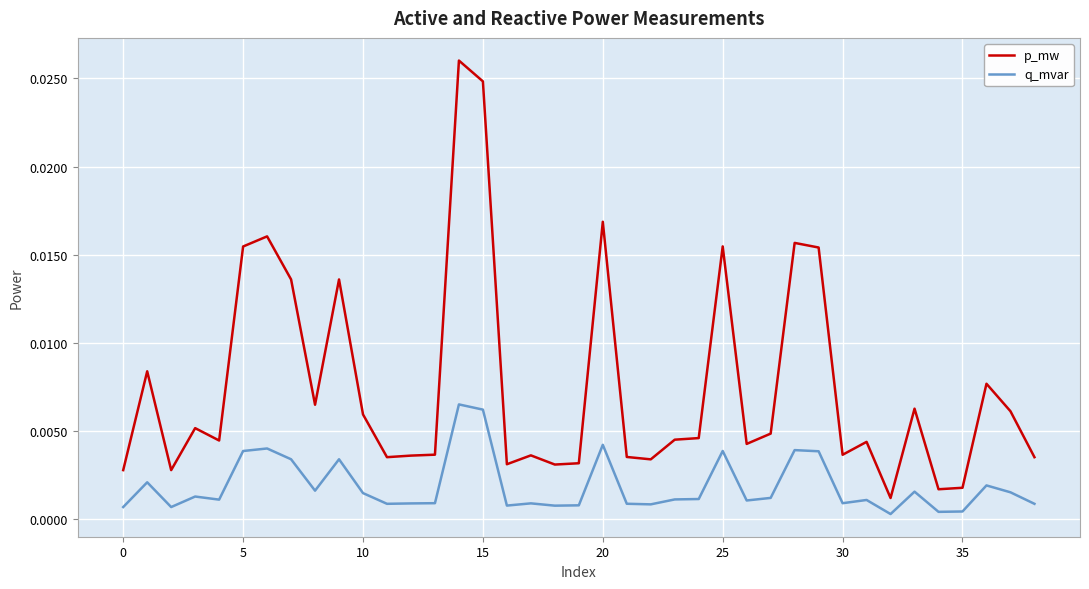

Rank the series by their average value, from lowest to highest.

q_mvar, p_mw